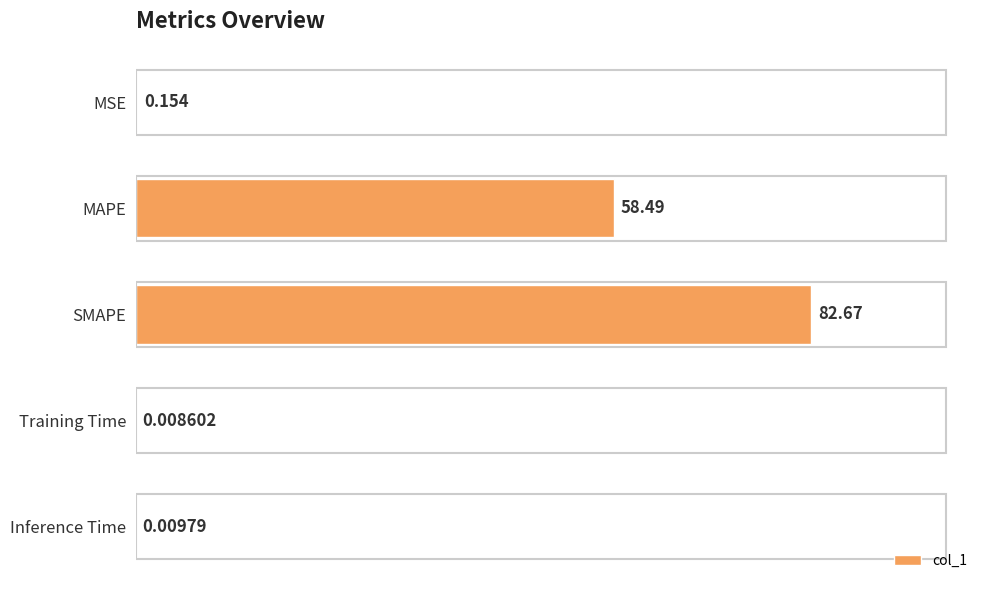

Between MSE and SMAPE, which is larger?

SMAPE